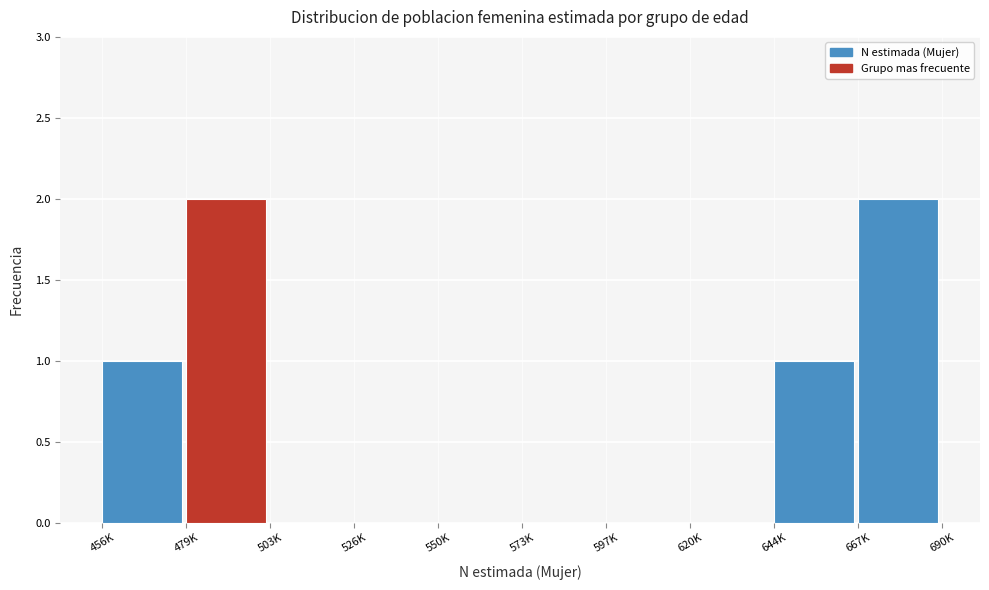

Reading left to right, list all the values displayed in this chart.

456K=1	479K=2	503K=0	526K=0	550K=0	573K=0	597K=0	620K=0	644K=1	667K=2